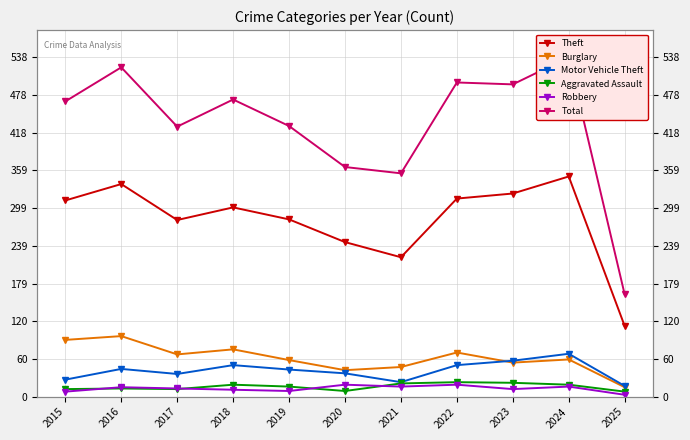

What is the average value of the Burglary series?

61